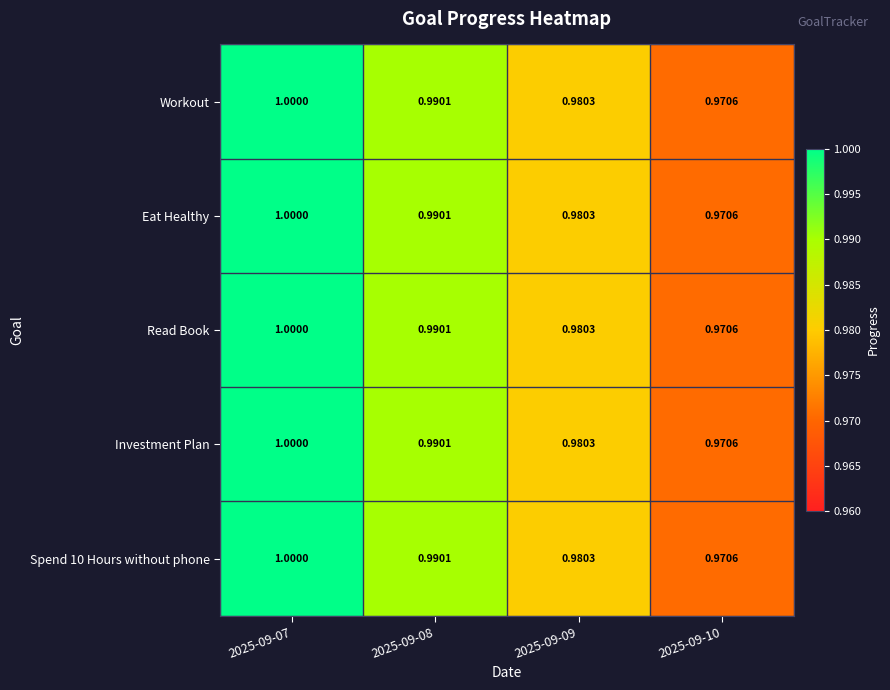

Is the value of Eat Healthy at 2025-09-07 greater than the value of Read Book at 2025-09-10?

Yes